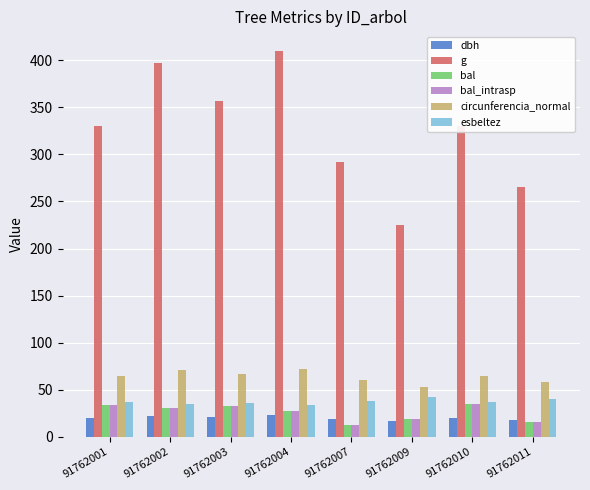

How many bars are there in each group?

6